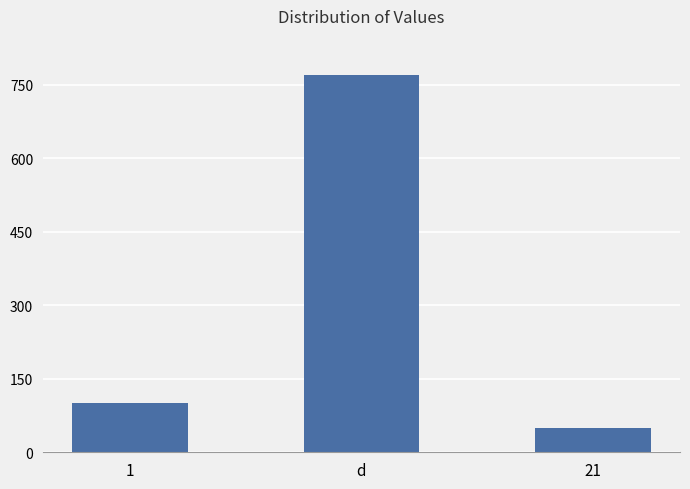

What position from the left is 1?

1